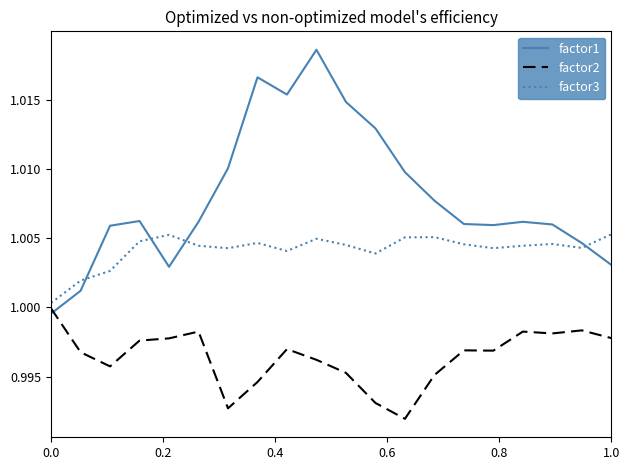

Which series has the largest total across all categories?

factor1